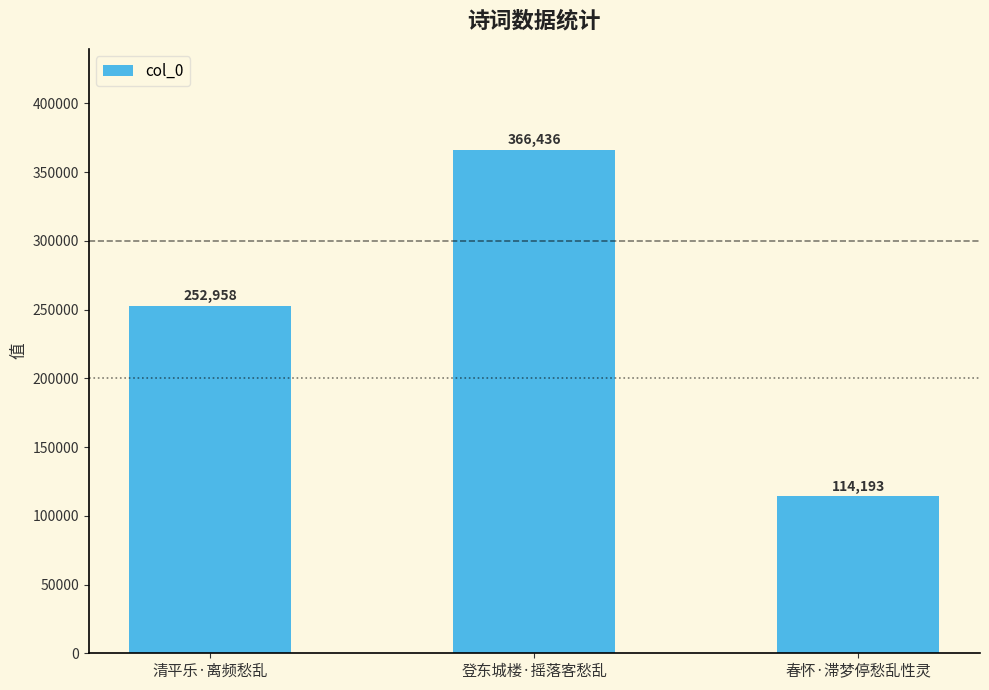

What is the change in value from 清平乐·离频愁乱 to 登东城楼·摇落客愁乱?

+113478